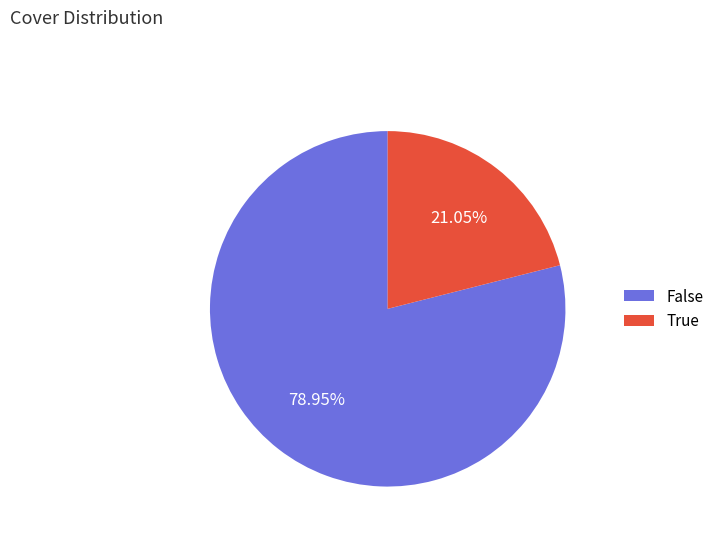

To the nearest percent, what percentage of the pie is False?

79%